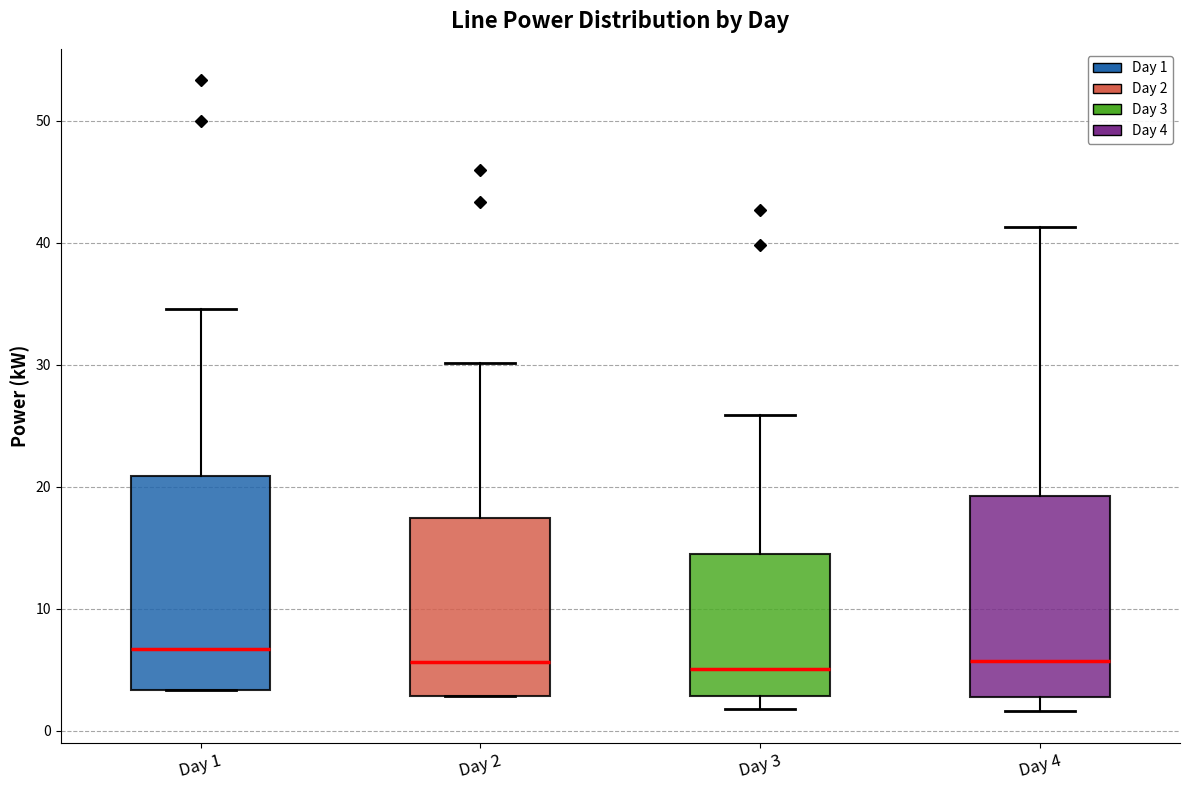

Where is the upper edge of the box for Day 2 on the y-axis? The values are not printed on the chart, so give them approximately, as read against the axis.

17